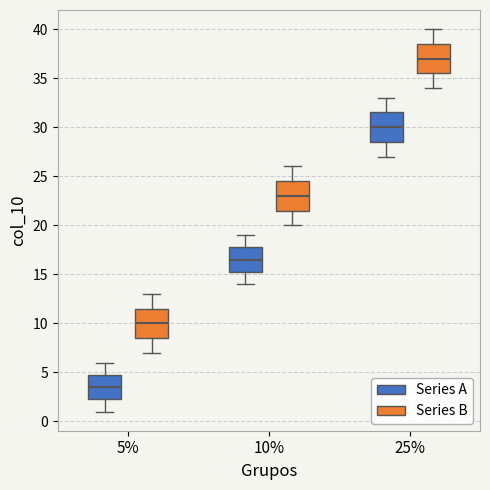

Reading left to right, read every box against the y-axis: the position of its median line, the range the box covers, and the ends of its whiskers. The values are not printed on the chart, so give them approximately, as read against the axis.

5% (Series A): median 3.5, box 2.5 to 5.0, whiskers 1.0 to 6.0
5% (Series B): median 10.0, box 8.5 to 11.5, whiskers 7.0 to 13.0
10% (Series A): median 16.5, box 15.5 to 18.0, whiskers 14.0 to 19.0
10% (Series B): median 23.0, box 21.5 to 24.5, whiskers 20.0 to 26.0
25% (Series A): median 30.0, box 28.5 to 31.5, whiskers 27.0 to 33.0
25% (Series B): median 37.0, box 35.5 to 38.5, whiskers 34.0 to 40.0